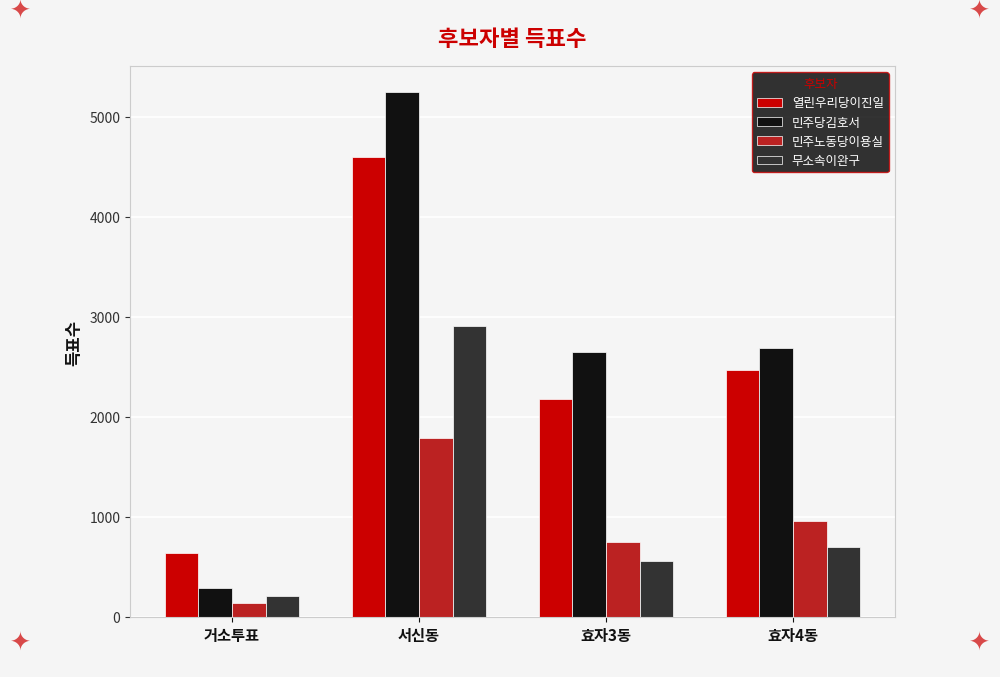

What are all the series names shown in the legend?

열린우리당이진일, 민주당김호서, 민주노동당이용실, 무소속이완구